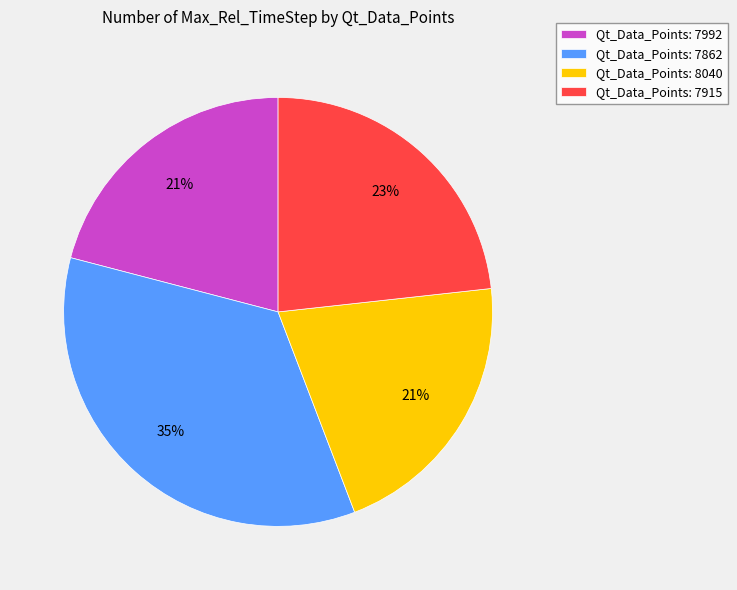

Which category has the biggest portion of the pie?

Qt_Data_Points: 7862